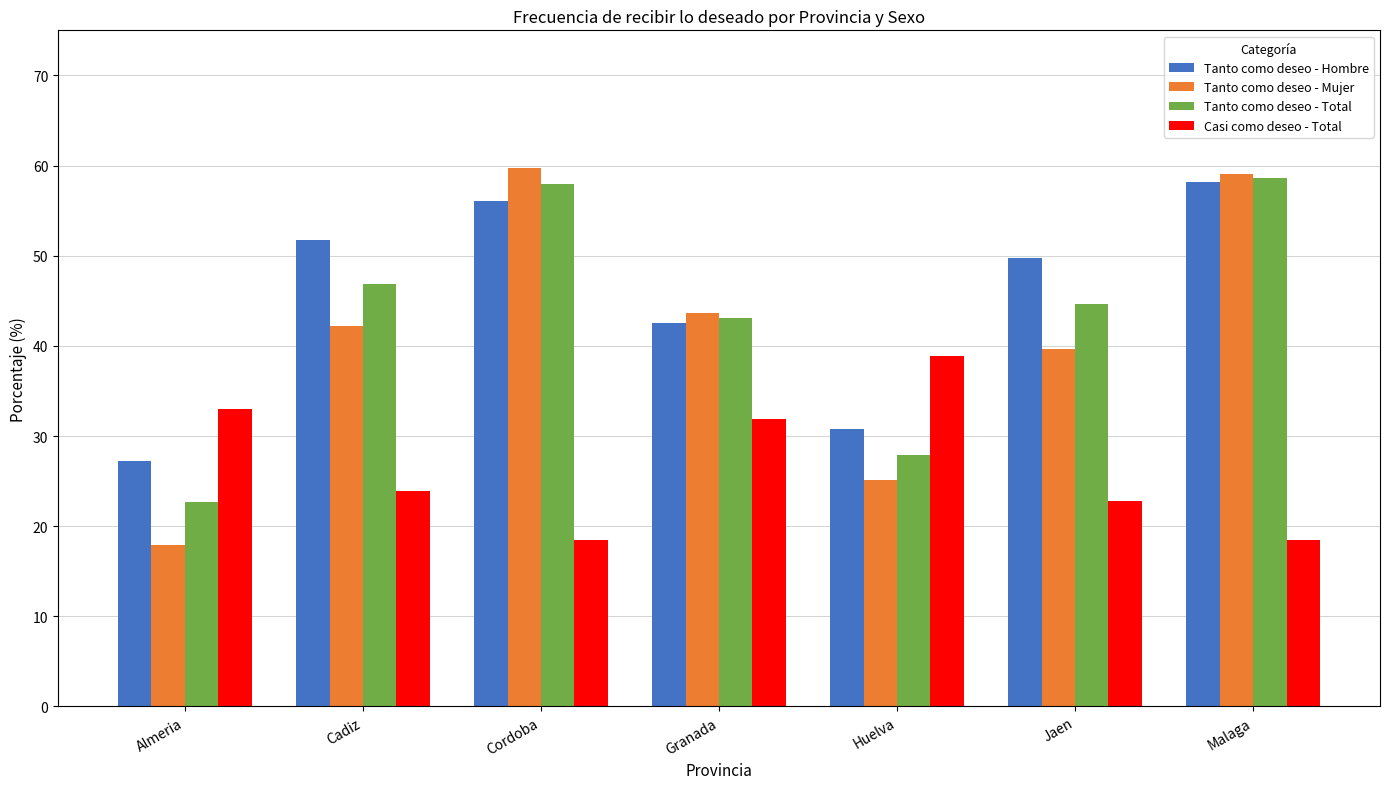

At how many categories does at least one series exceed 24?

7